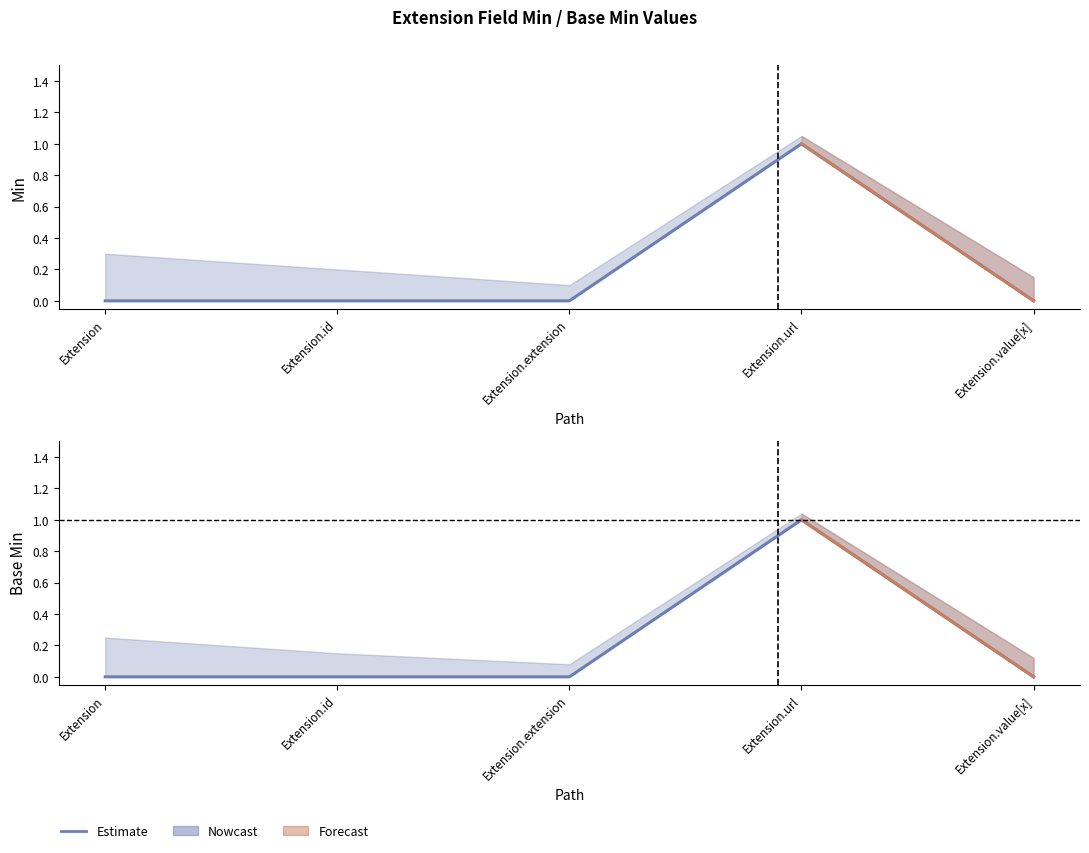

Is the value of Min at Extension.id greater than the value of Base Min at Extension.value[x]?

No